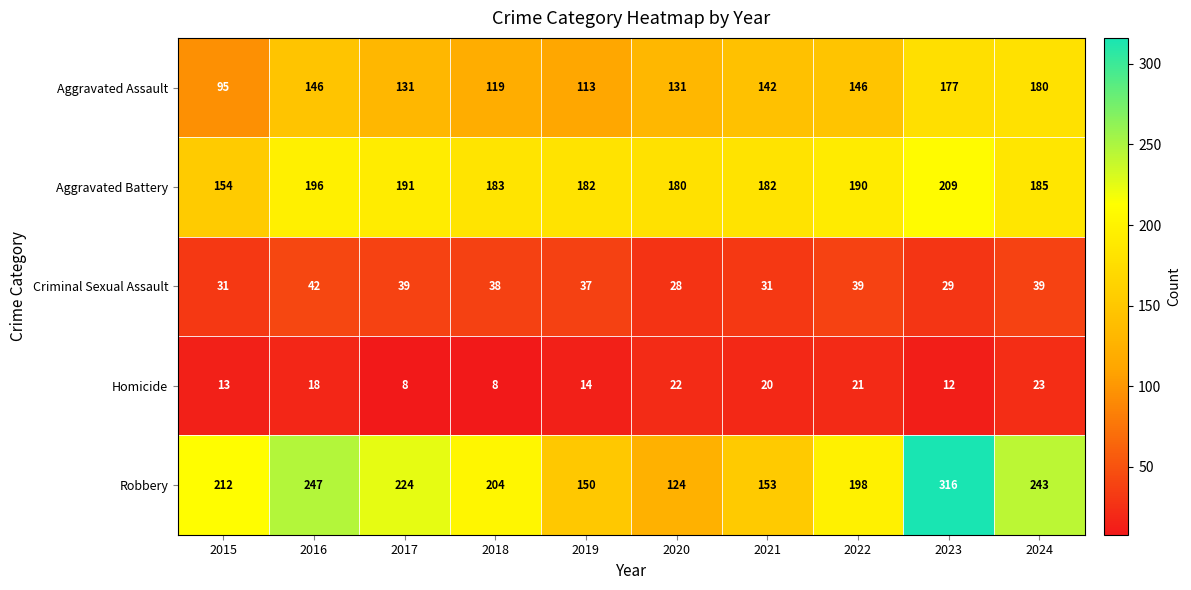

What is the difference between the maximum and second lowest values in the Aggravated Battery series?

29